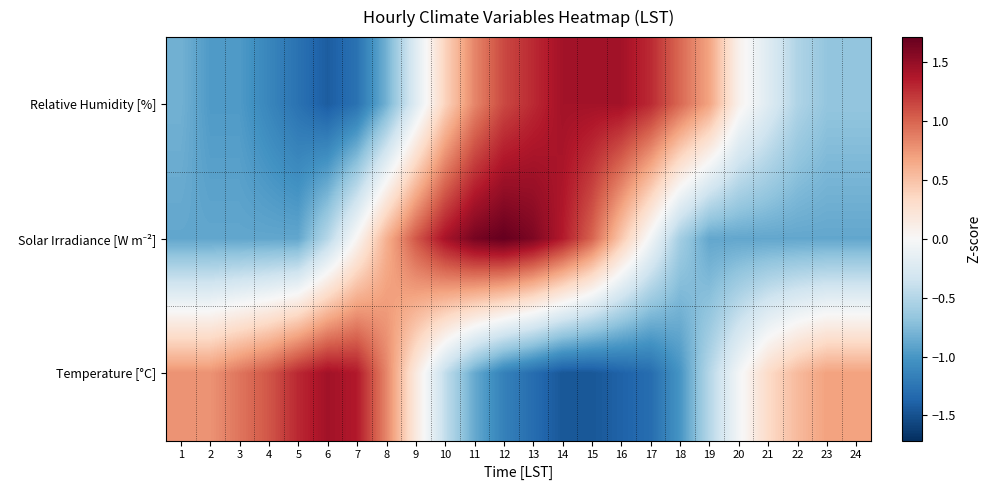

At which category does the chart reach its minimum across all series?

14